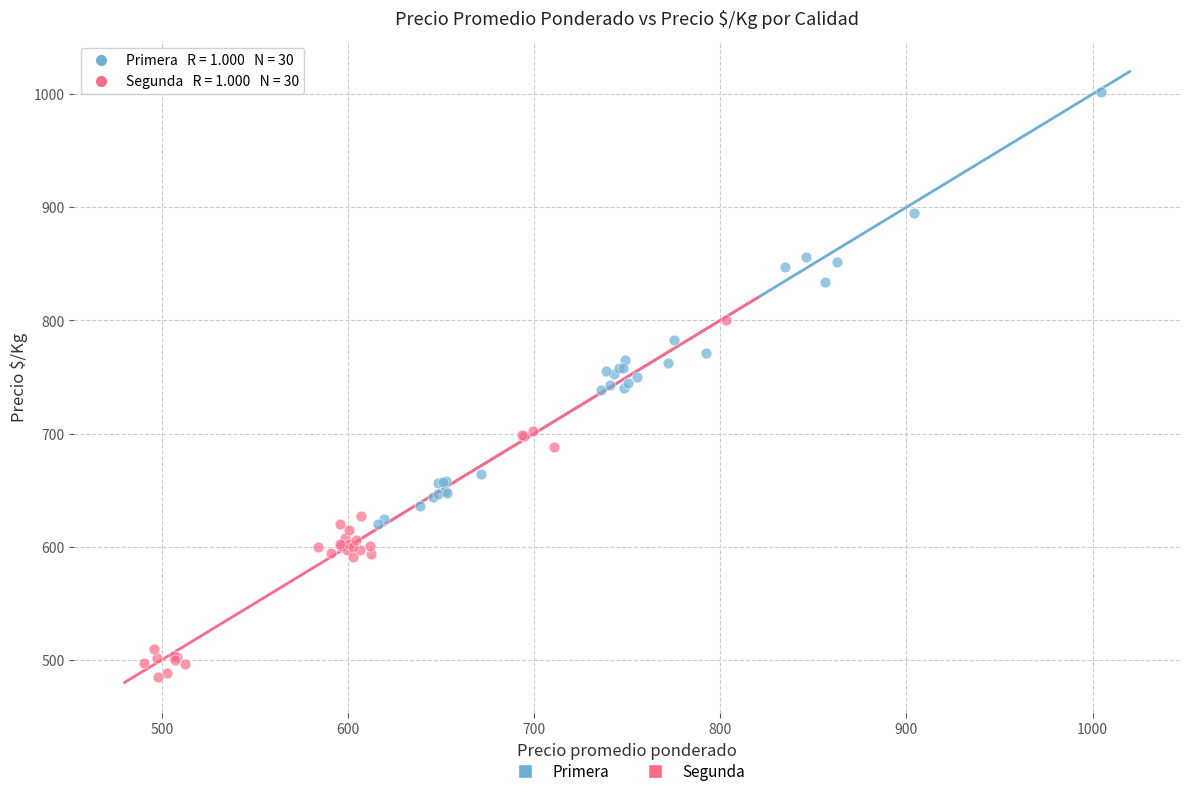

What are all the series names shown in the legend?

Primera, Segunda